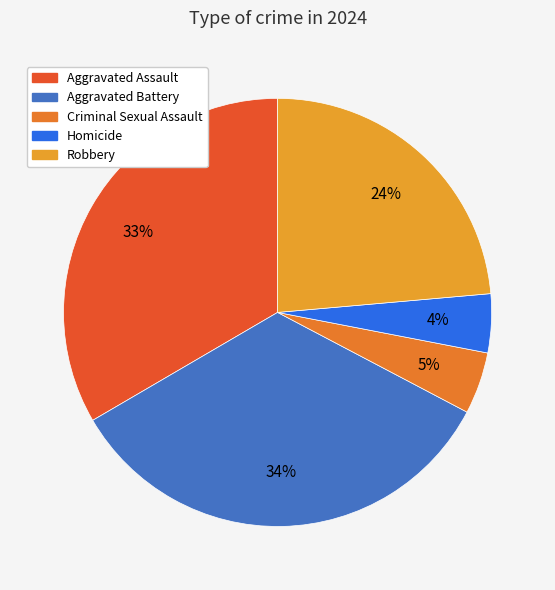

What percentage is the Criminal Sexual Assault slice, to the nearest percent?

5%